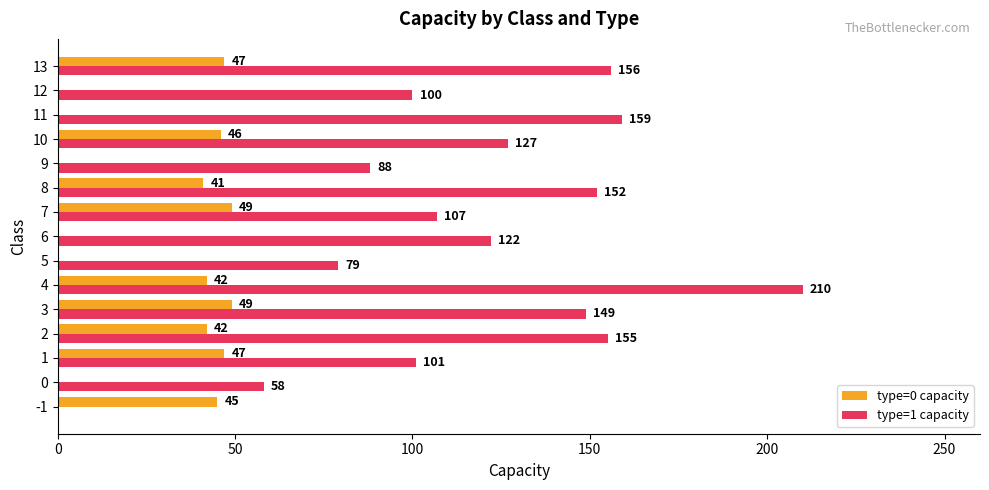

Is it true that type=0 capacity equals 46 at 10?

True